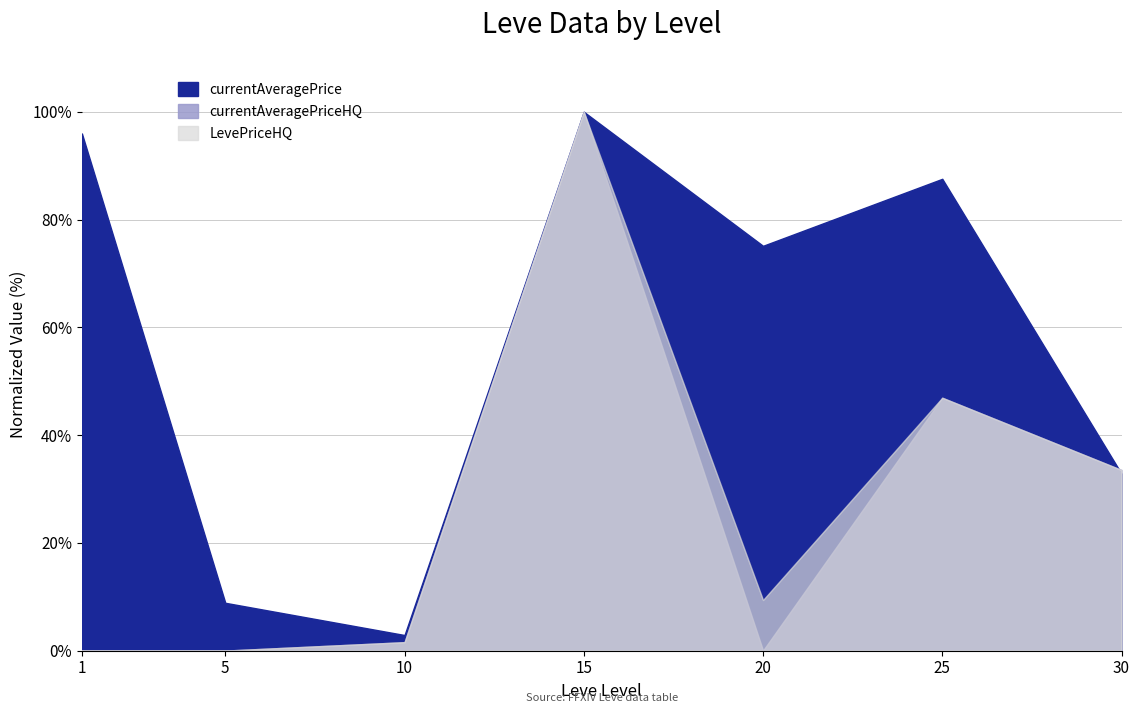

What is the value of the currentAveragePrice point at the 4th from the left?

100.0